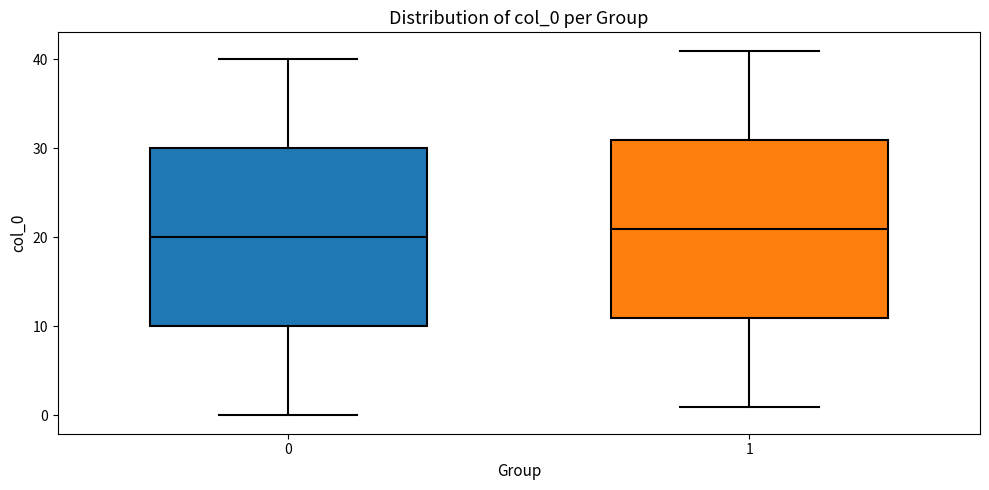

Reading left to right, read every box against the y-axis: the position of its median line, the range the box covers, and the ends of its whiskers. The values are not printed on the chart, so give them approximately, as read against the axis.

0: median 20, box 10 to 30, whiskers 0 to 40
1: median 21, box 11 to 31, whiskers 1 to 41